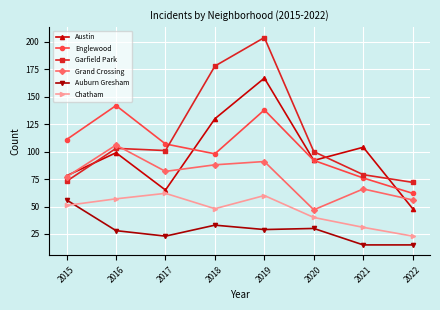

Does the chart have visible grid lines?

Yes